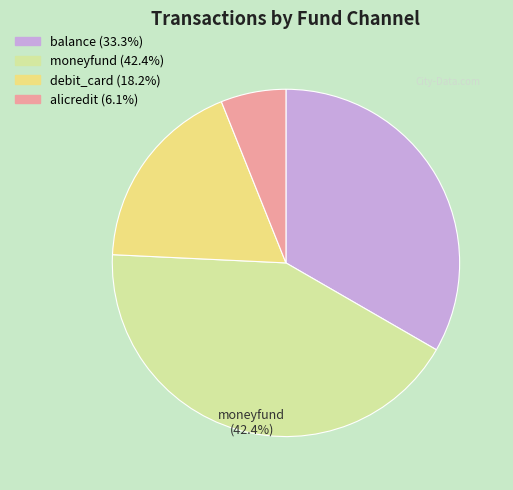

Does any single category account for the majority?

No